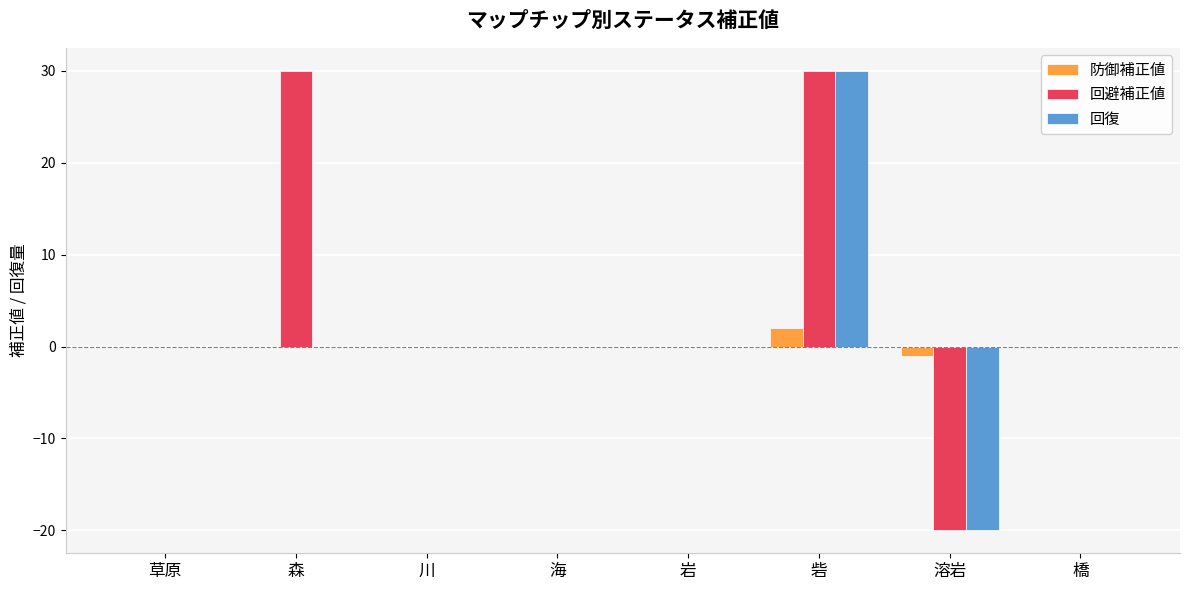

Which series has the widest spread of values?

回避補正値